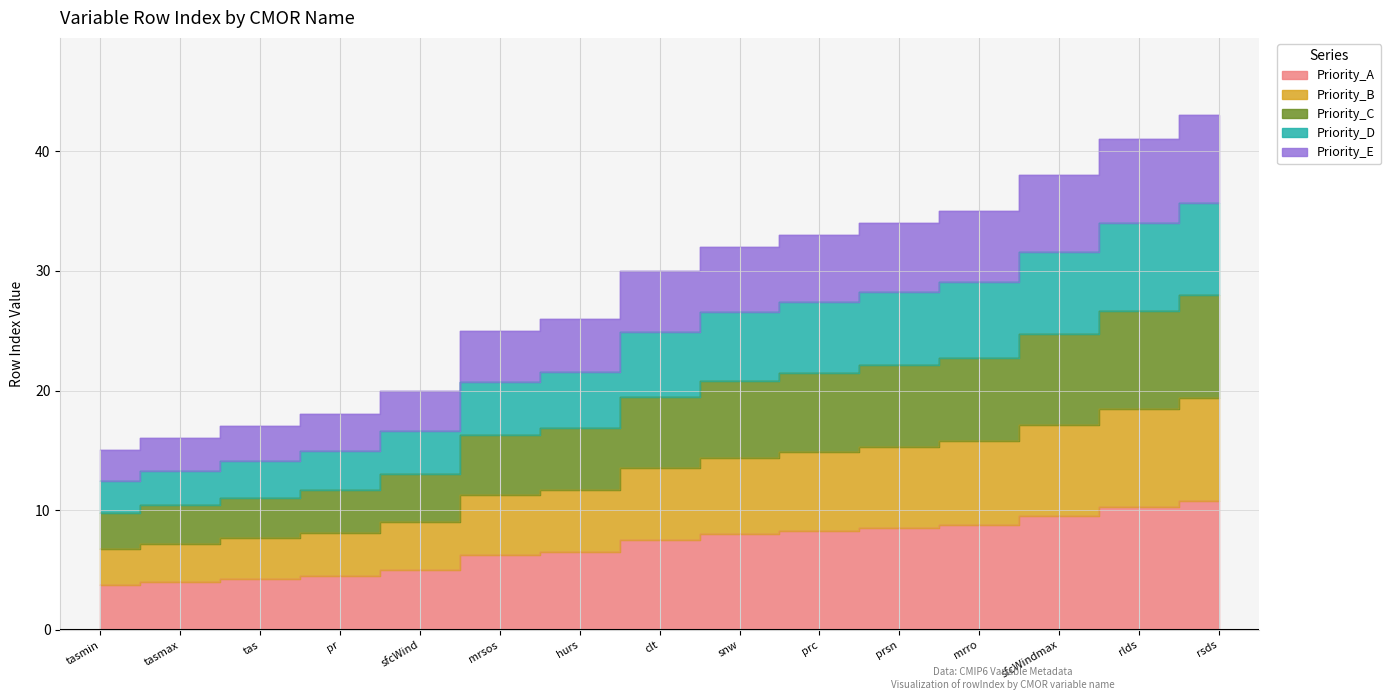

What is the difference between the highest and lowest values at mrro?

26.2